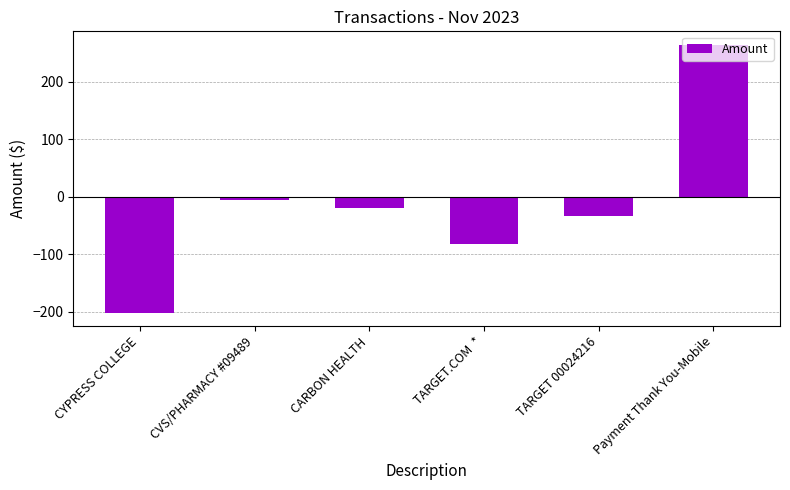

How many data points are above -20?

2